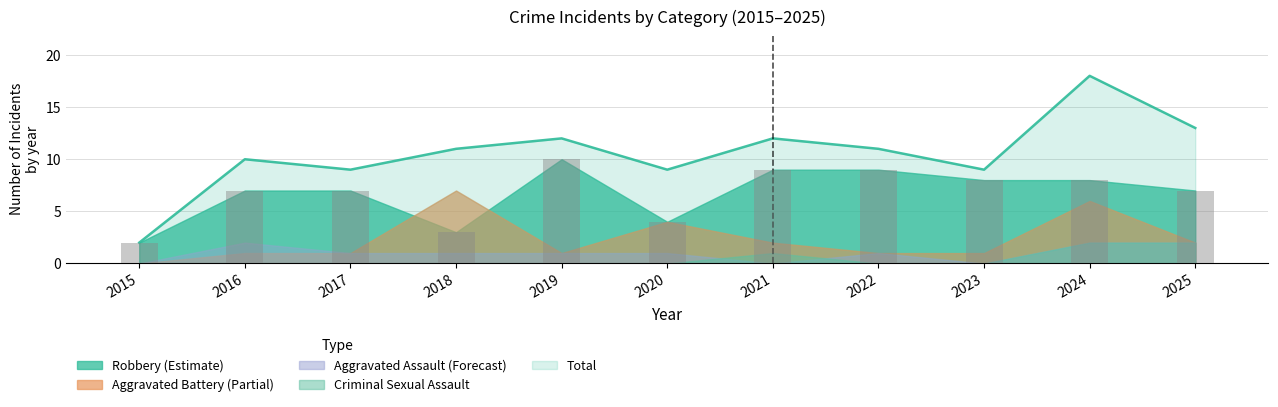

What is the sum of the values at 2025 and 2022?

16